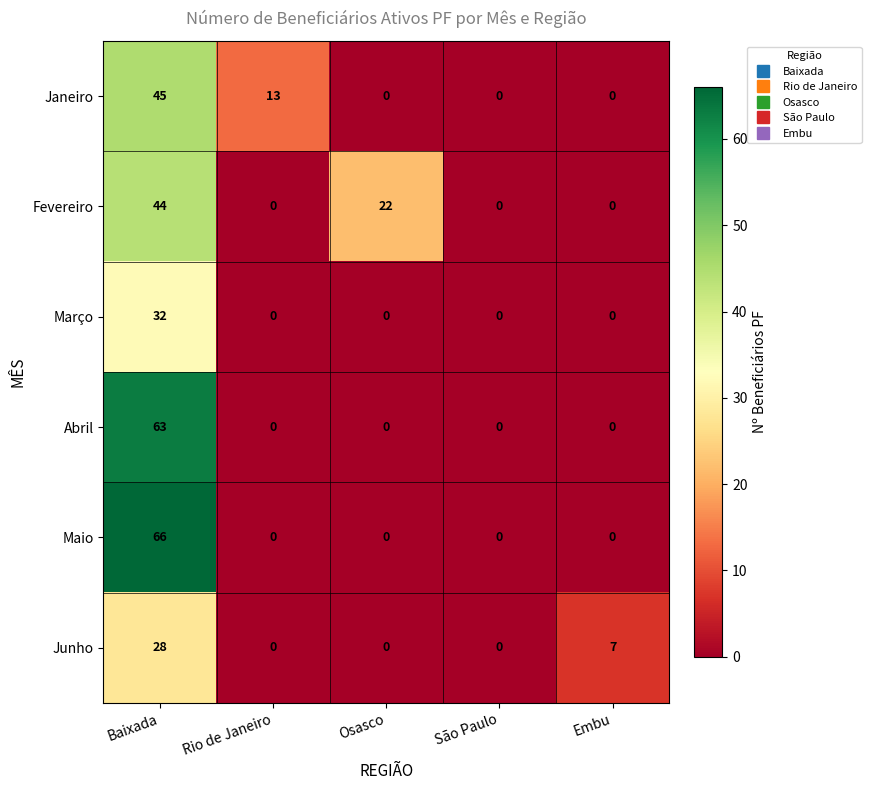

True or false: Abril has a value of 93 at Baixada.

False